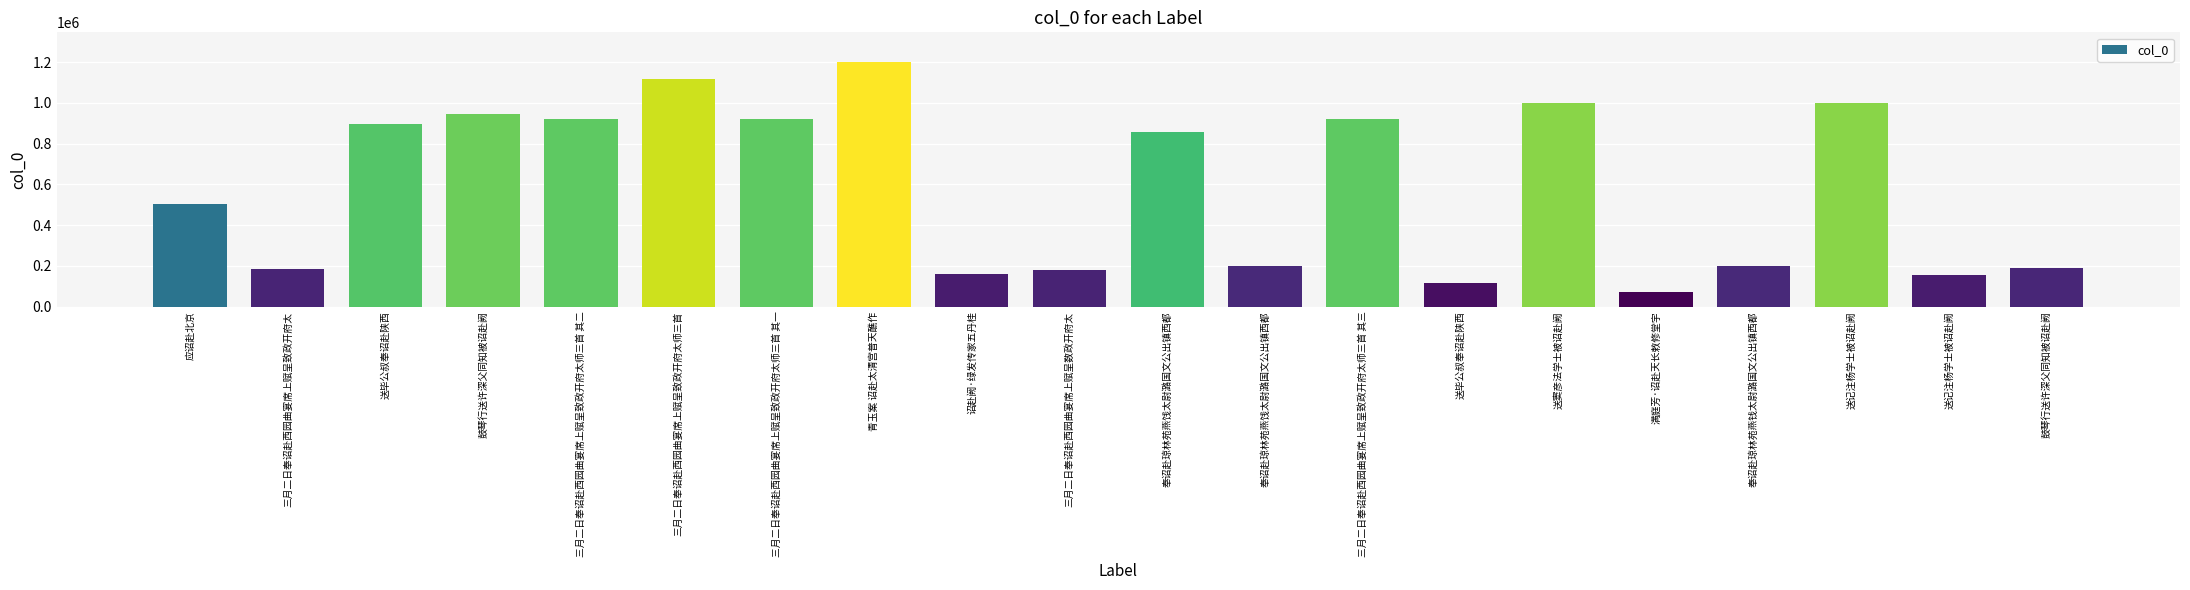

How many series are shown in this chart?

1